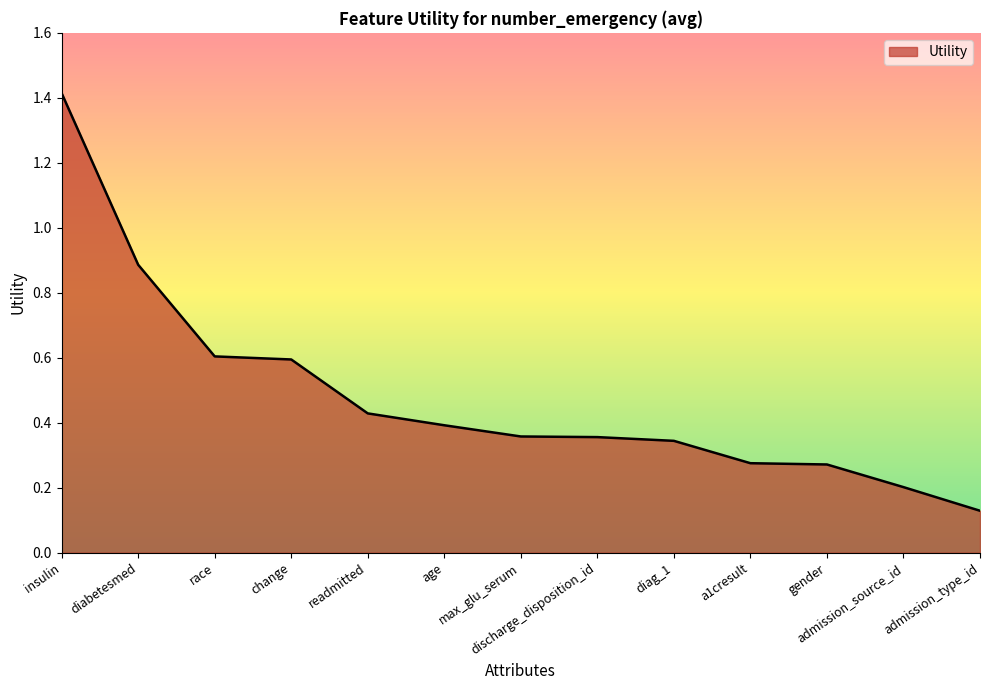

What is the maximum value shown in the chart?

1.4